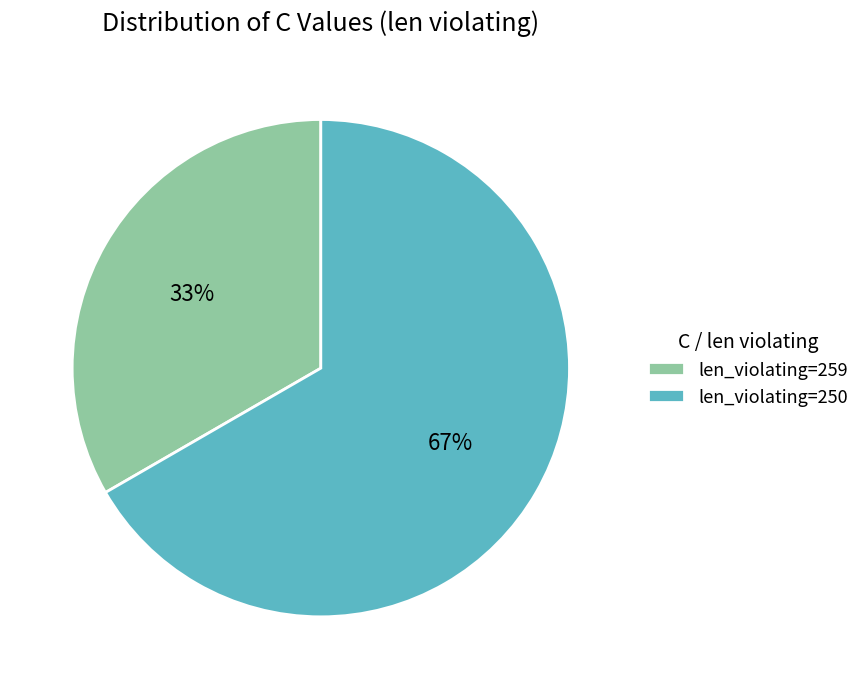

To the nearest percent, what is the combined percentage of len_violating=250 and len_violating=259?

100%